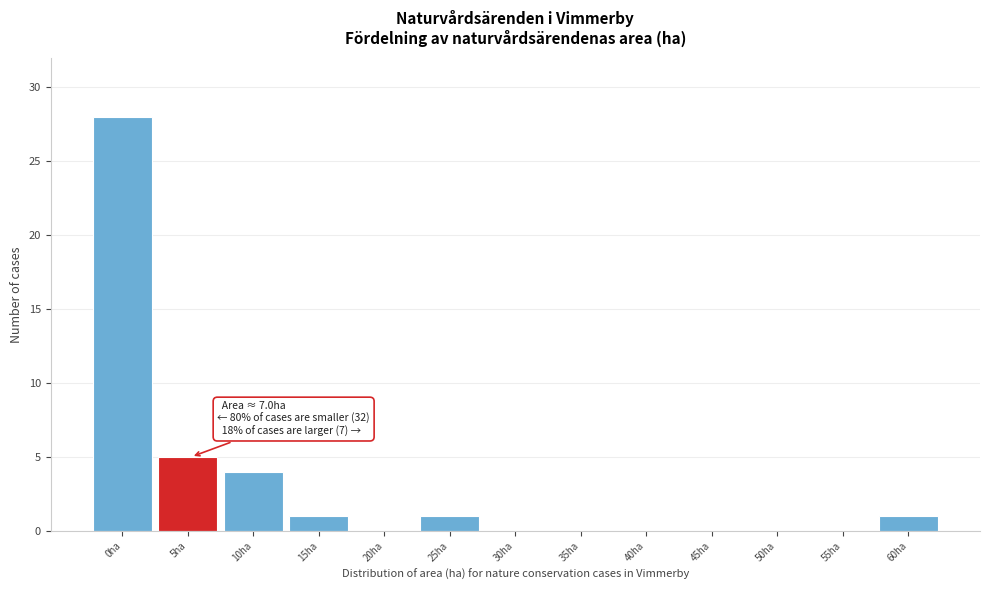

Reading left to right, what are all the values shown in this chart?

0ha=28	5ha=5	10ha=4	15ha=1	20ha=0	25ha=1	30ha=0	35ha=0	40ha=0	45ha=0	50ha=0	55ha=0	60ha=1